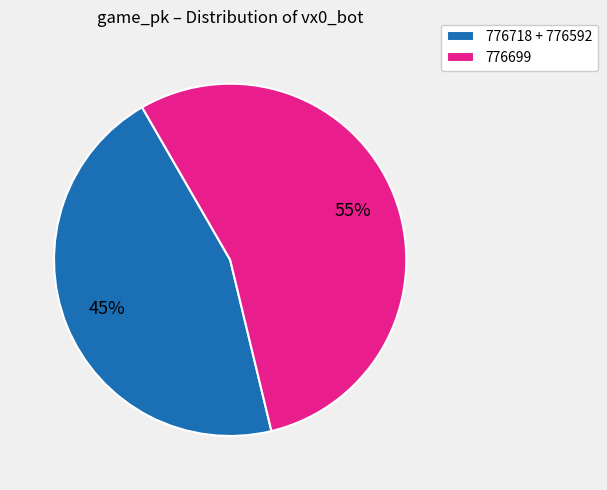

Is there any slice that represents more than half of the pie?

Yes